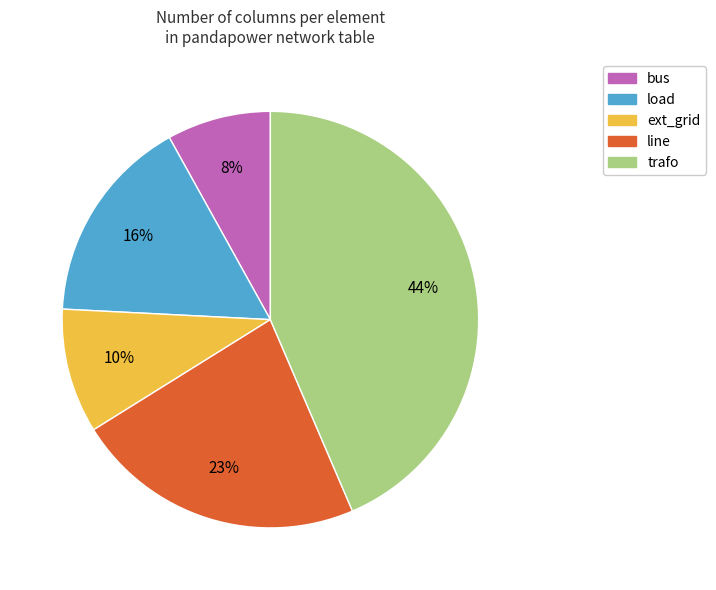

Does any single category account for the majority?

No